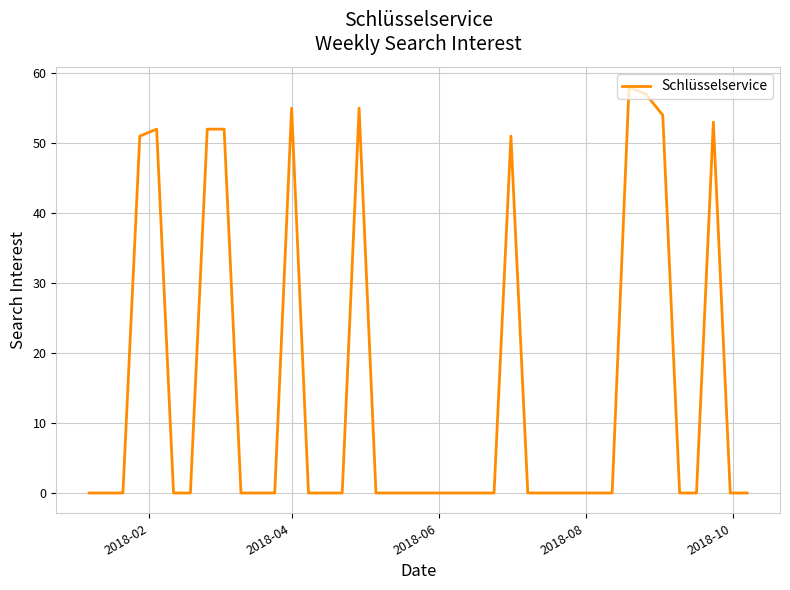

What is the greatest value displayed?

58